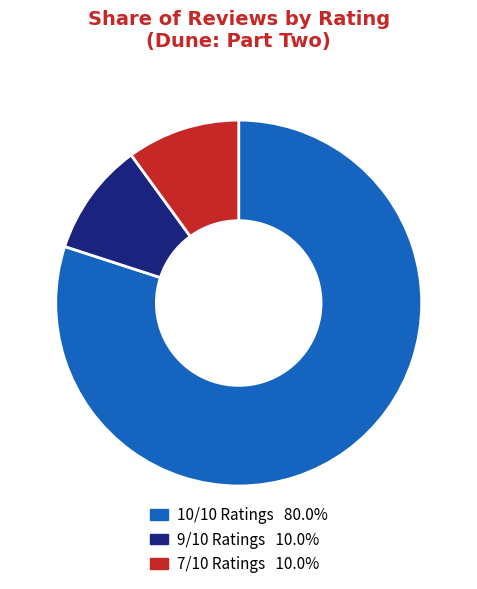

Does any single category account for the majority?

Yes